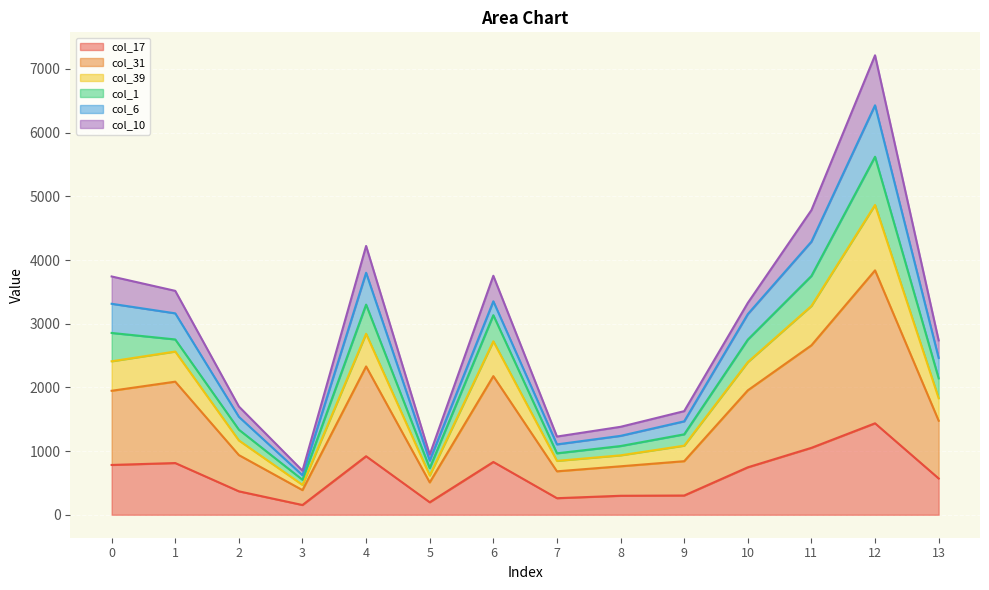

At which category is the sum across all series the highest?

12